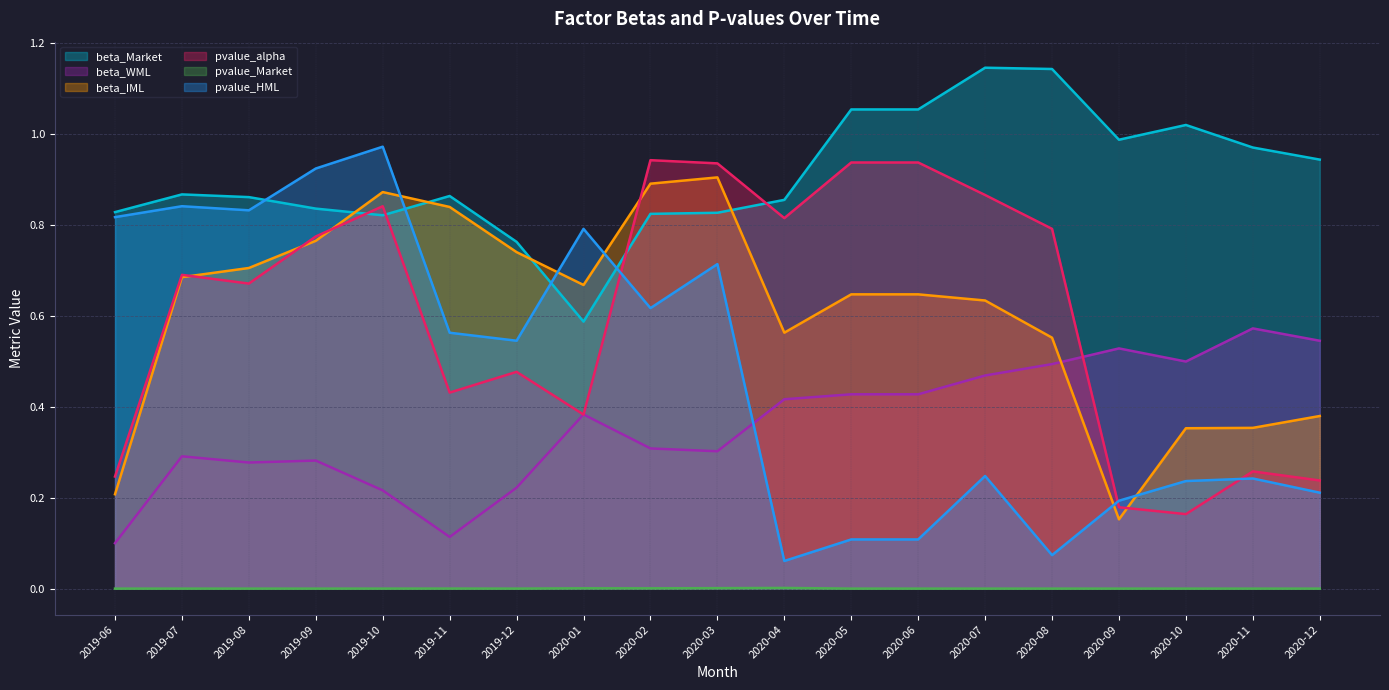

Which series has the largest total across all categories?

beta_Market